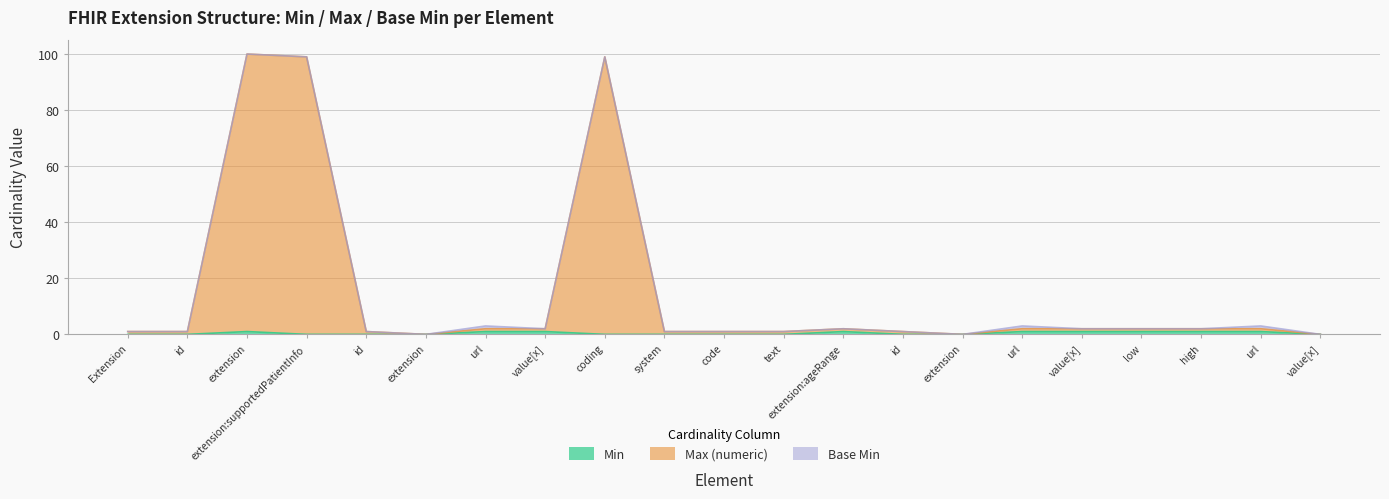

At which label is Max (numeric) closest to 50?

url